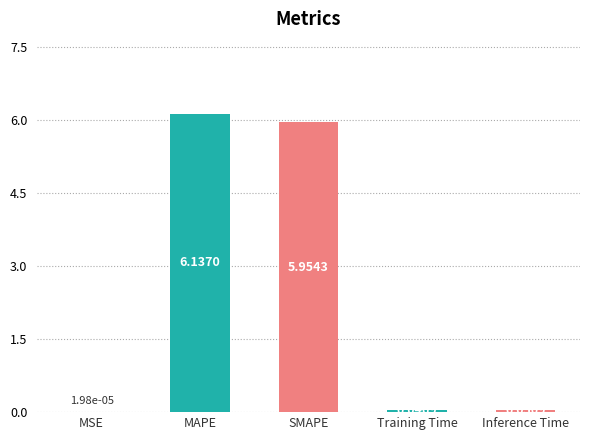

At which category does the chart reach its peak across all series?

MAPE